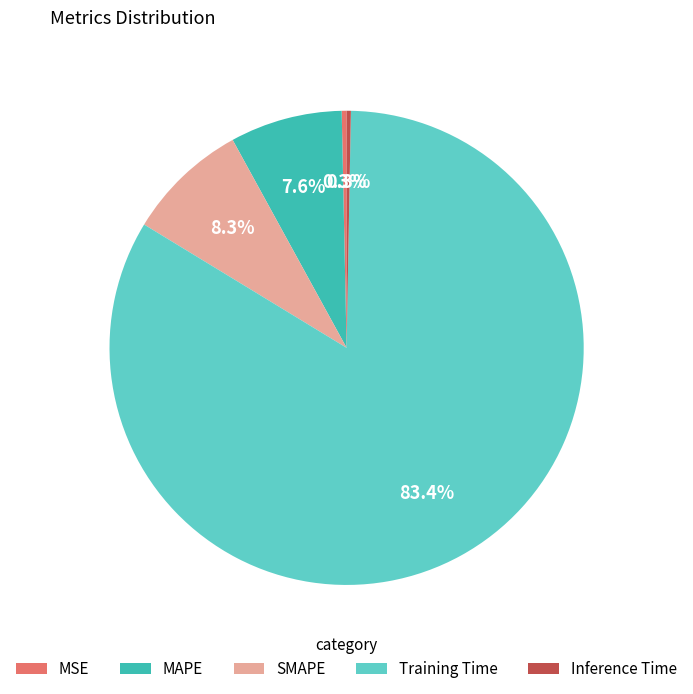

What is the largest slice in the pie chart?

Training Time